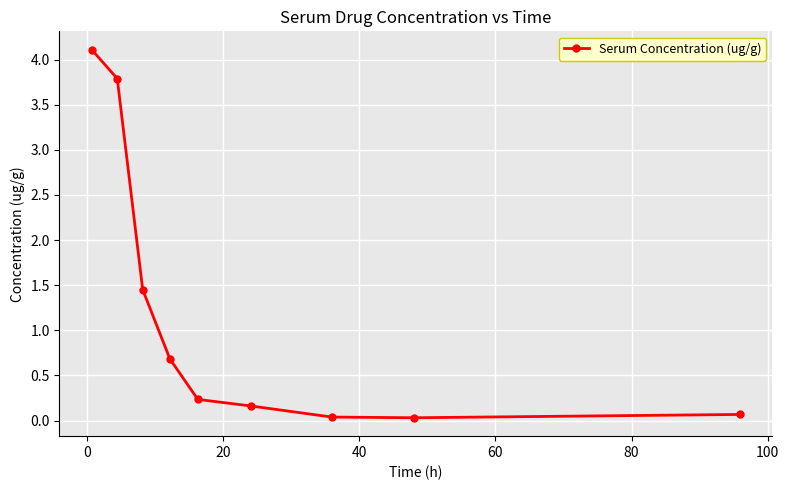

What is the average value?

1.2